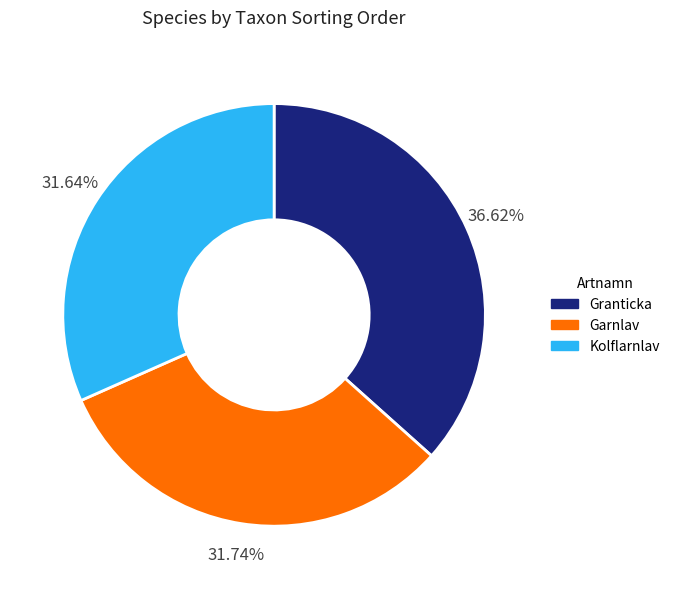

Which category has the biggest portion of the pie?

Granticka